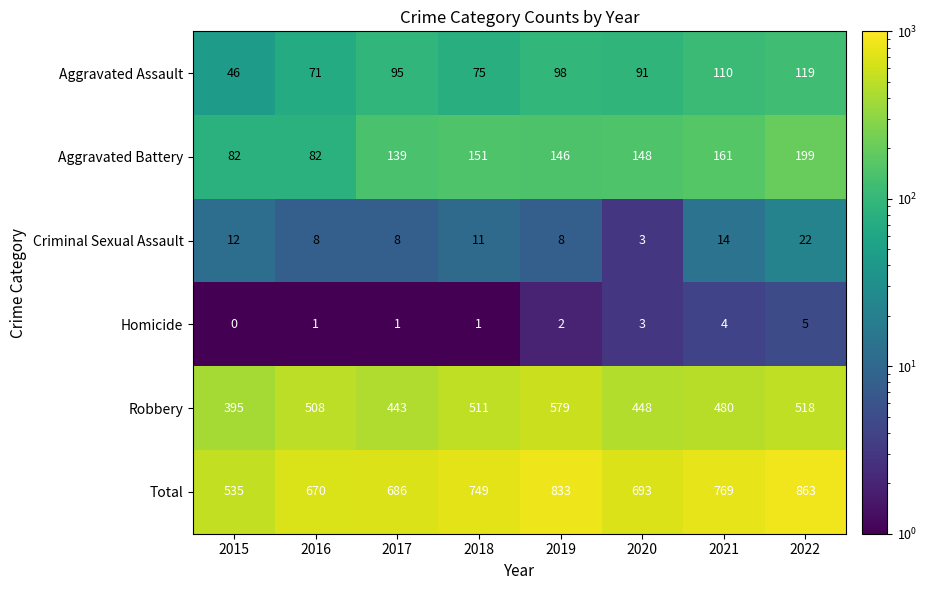

At which category is the sum across all series the highest?

2022